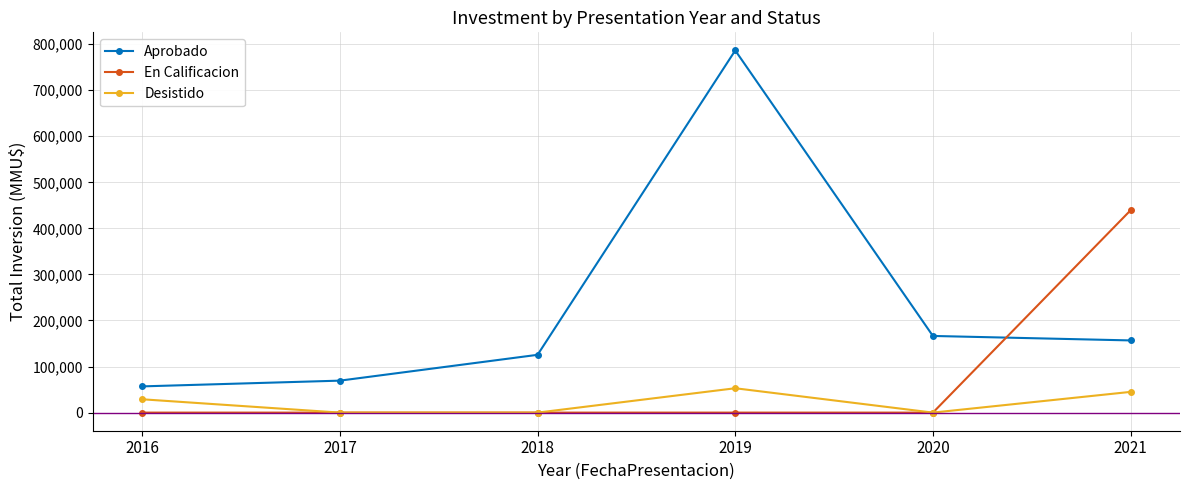

At how many categories does at least one series exceed 613086?

1